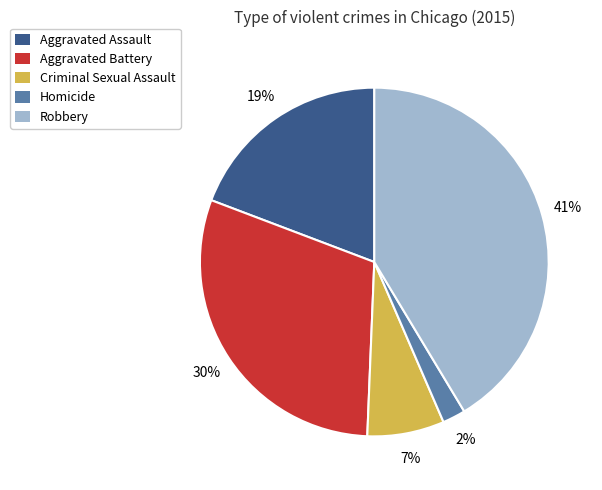

To the nearest percent, what is the combined percentage of Robbery and Aggravated Assault?

61%